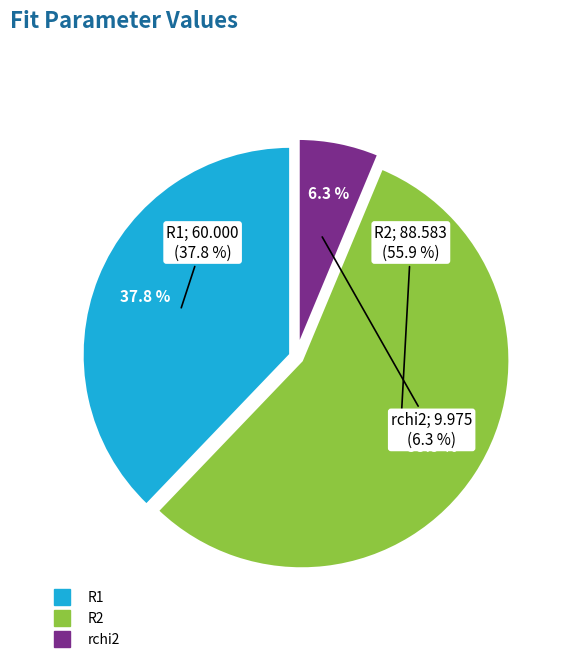

How many slices are in this pie chart?

3